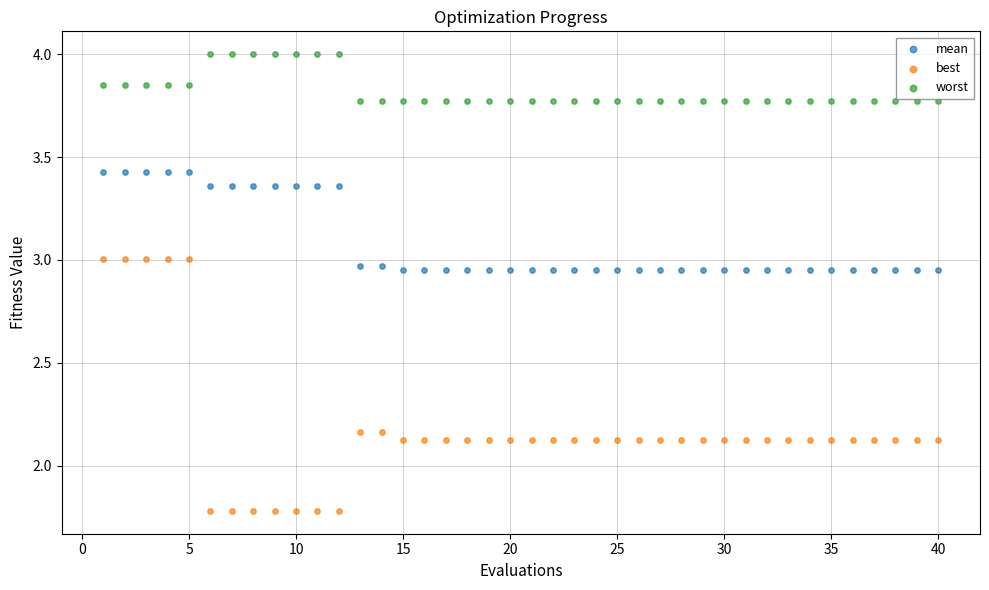

What are all the series names shown in the legend?

mean, best, worst